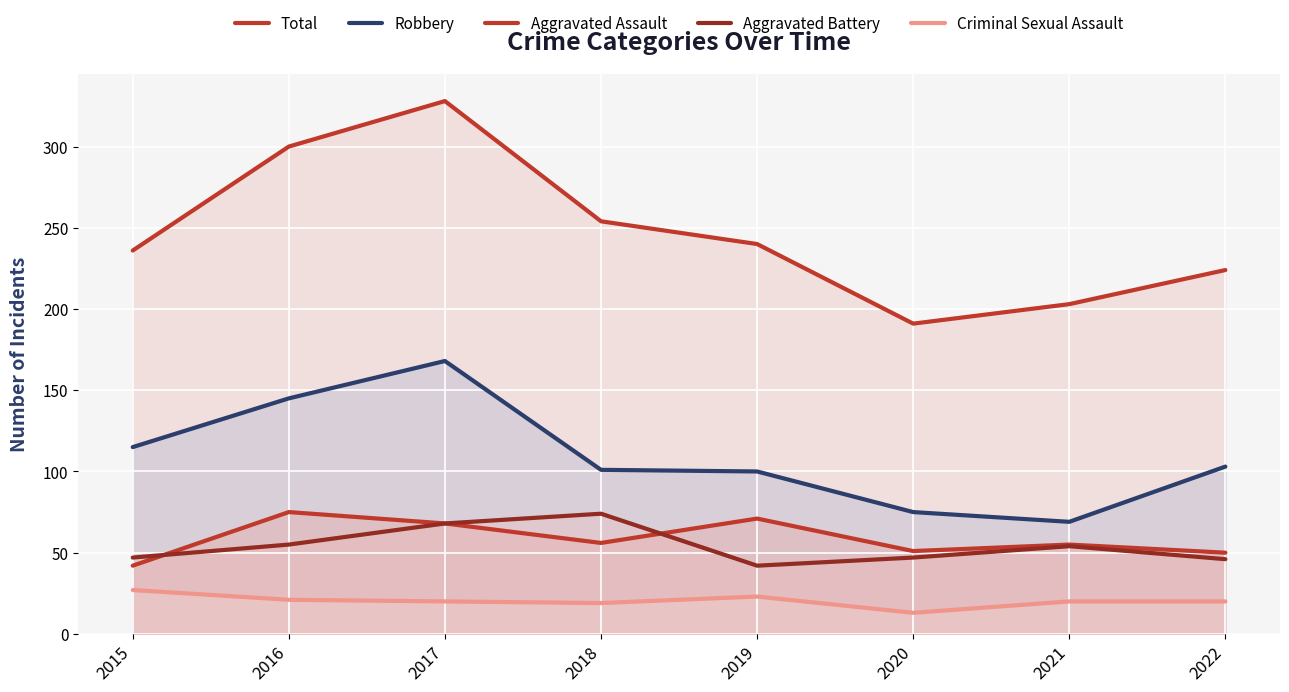

At which category is the sum across all series the highest?

2017